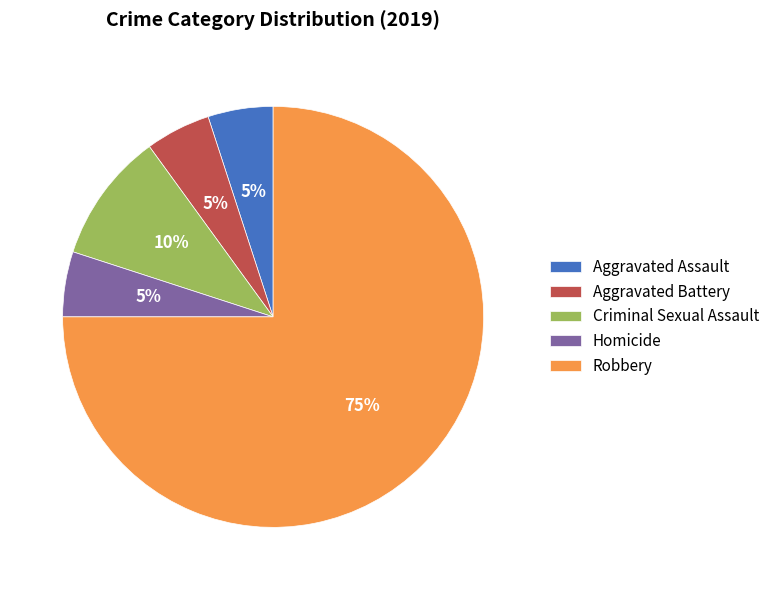

What percentage is the Robbery slice, to the nearest percent?

75%